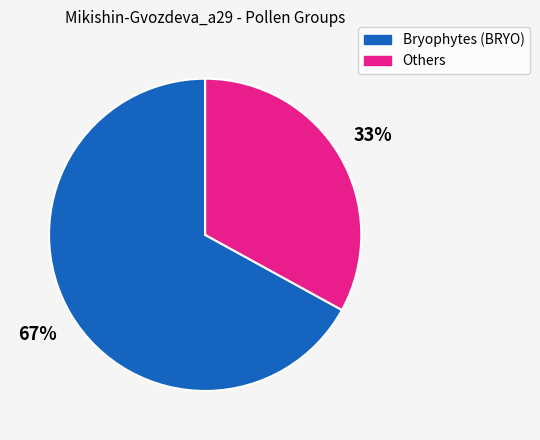

Does any single category account for the majority?

Yes